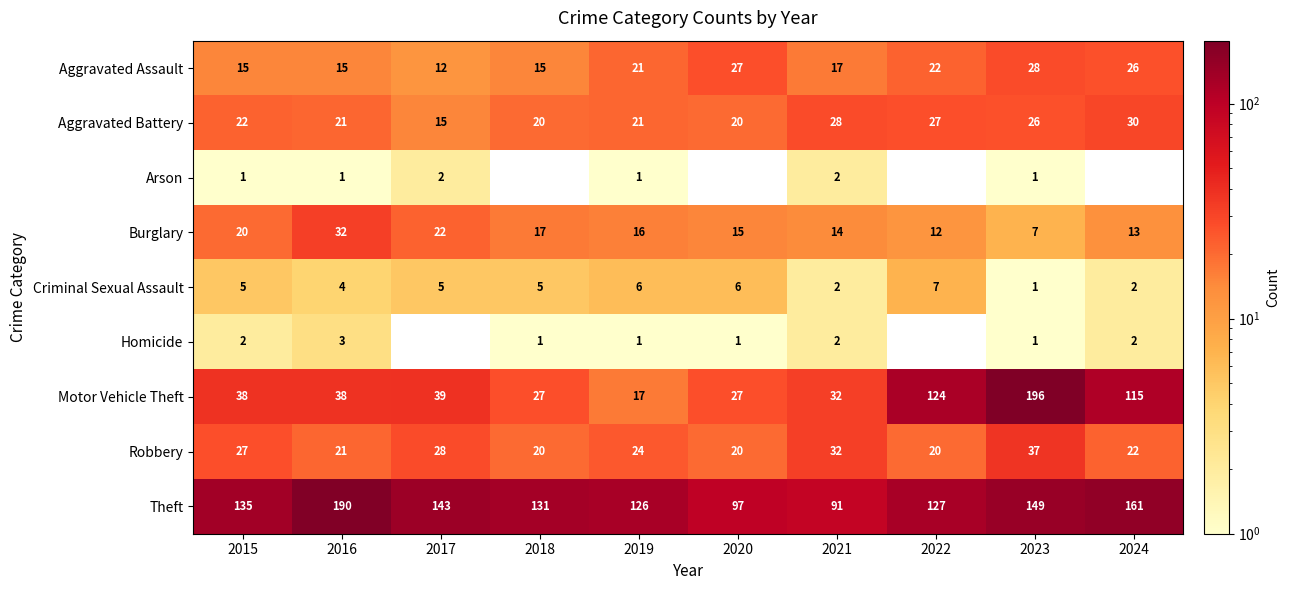

Which has a higher value, 2015 or 2016?

2015